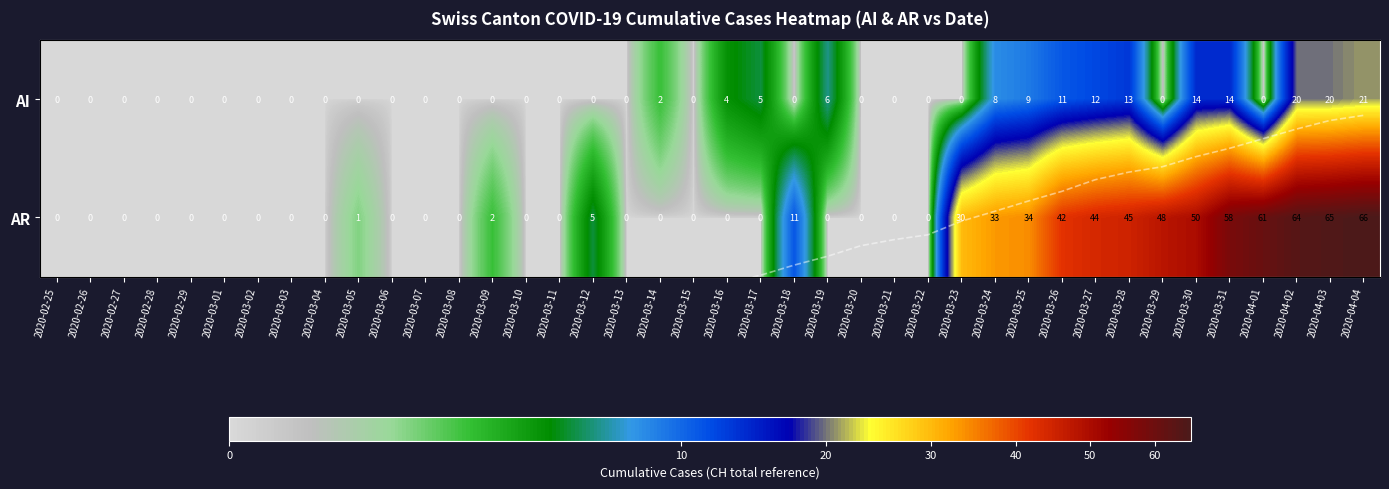

The value of AR at 2020-03-26 is 25.7. True or false?

False